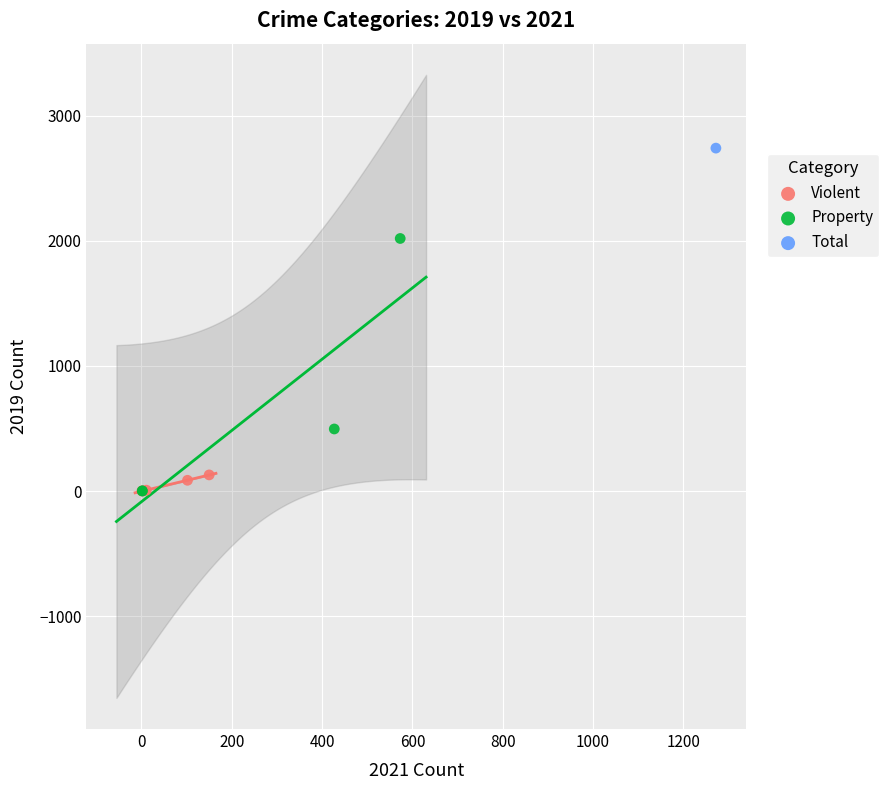

What are all the series names shown in the legend?

Violent, Property, Total